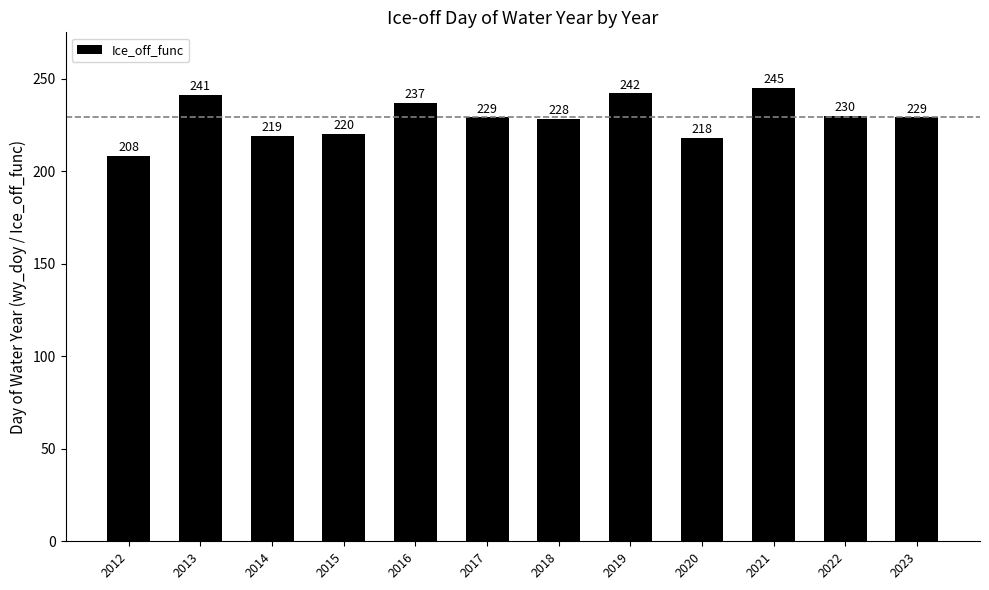

How many series are shown in this chart?

1